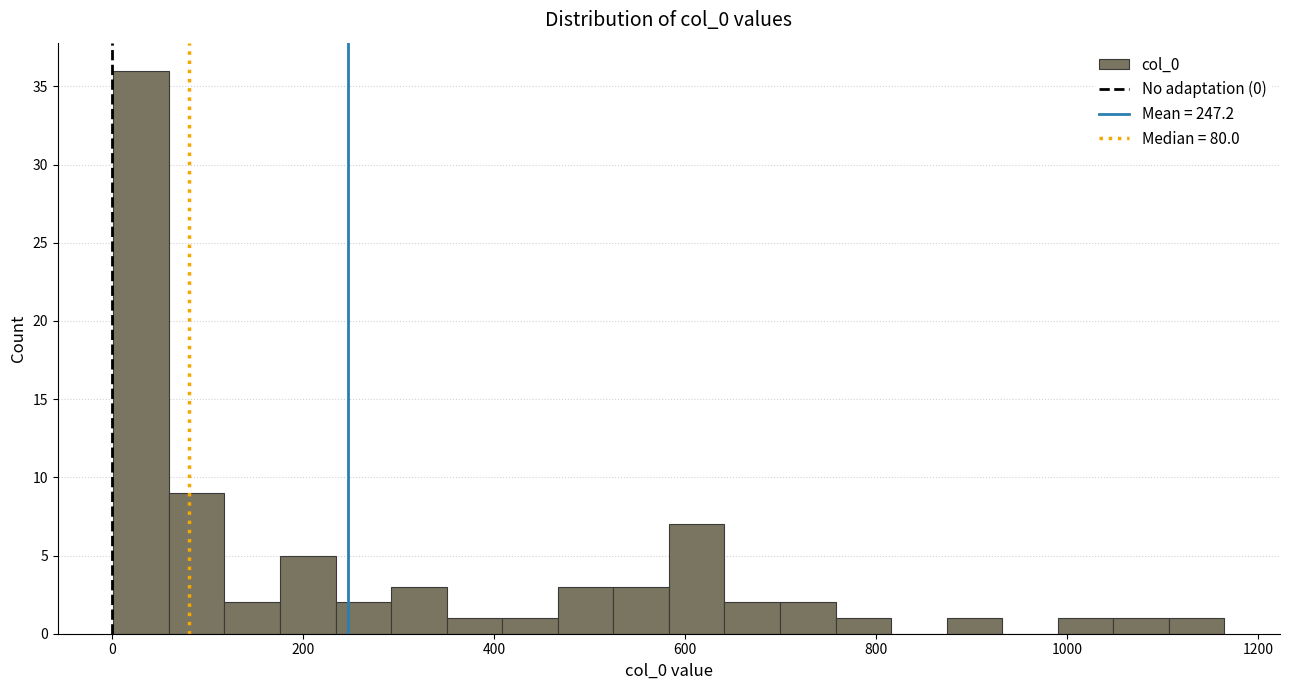

Around what value on the x-axis is the tallest bar? Give the approximate position of its centre, as read against the axis.

40